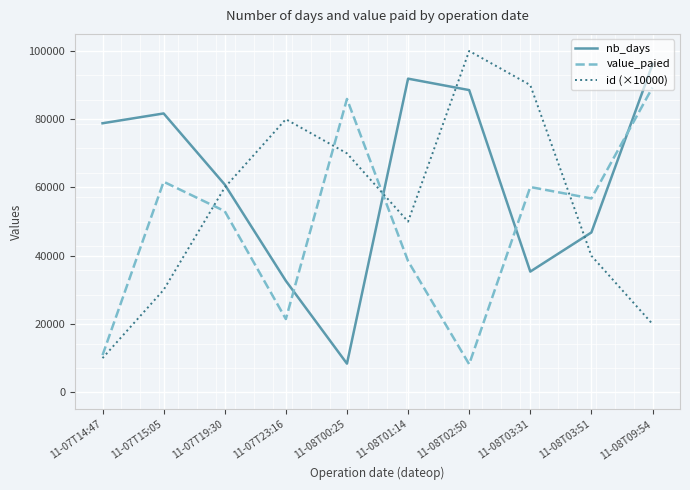

What position from the left is 11-08T03:31?

8